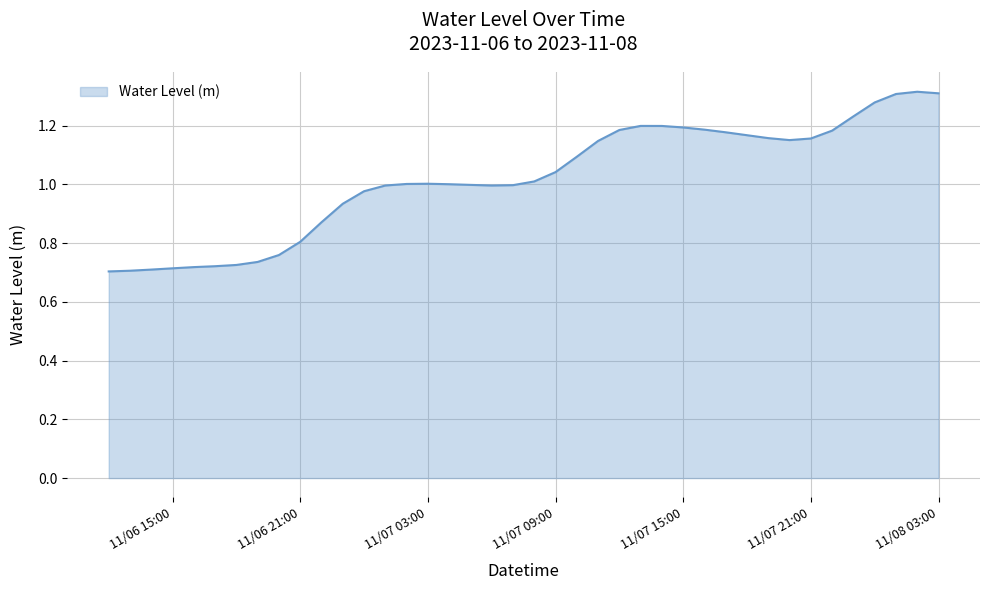

What is the difference between the maximum and minimum values?

0.6